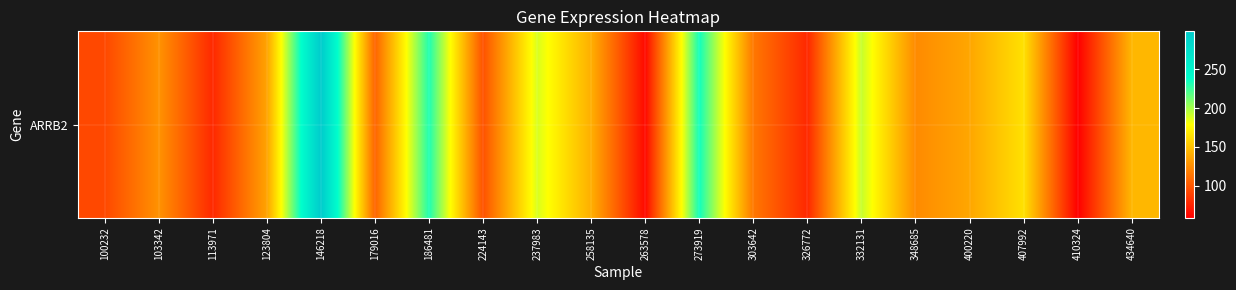

Where does the data first go above 135?

123804